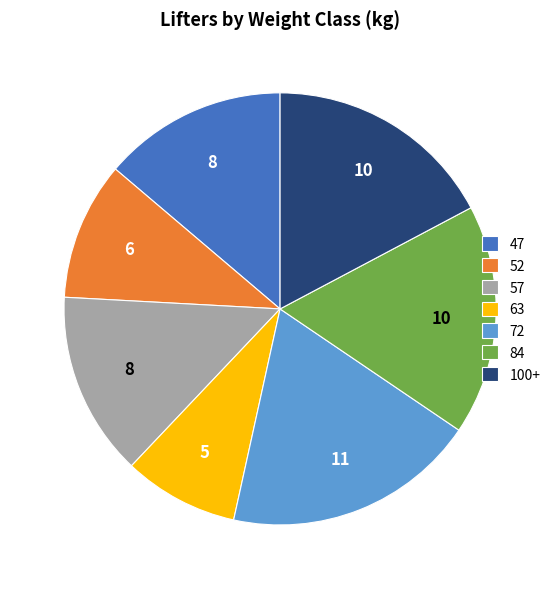

Is there any slice that represents more than half of the pie?

No